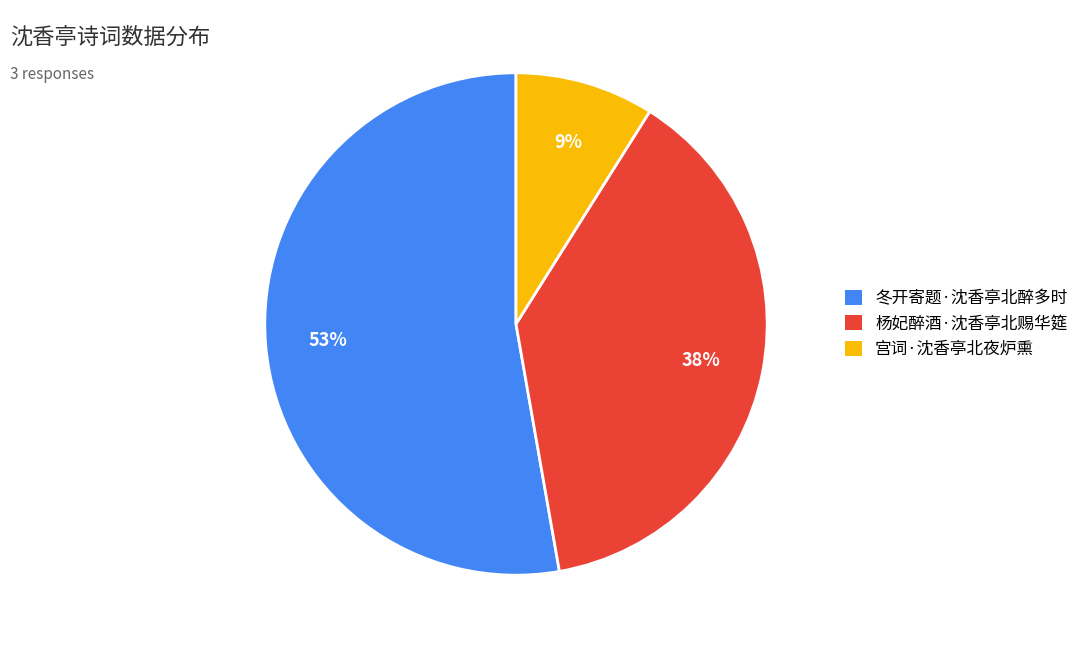

To the nearest percent, what is the combined percentage of 杨妃醉酒·沈香亭北赐华筵 and 冬开寄题·沈香亭北醉多时?

91%